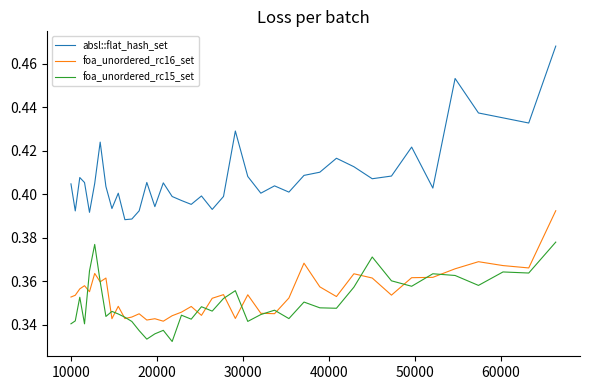

List the series in order of their peak value, highest first.

absl::flat_hash_set, foa_unordered_rc16_set, foa_unordered_rc15_set